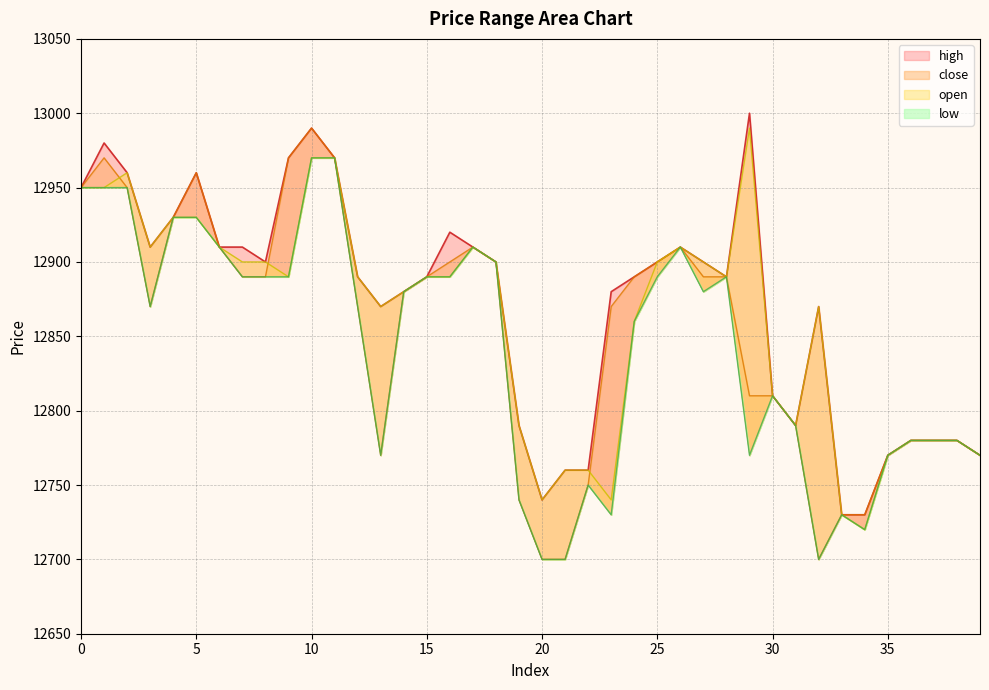

What is the sum of the low values at 33 and 32?

25430